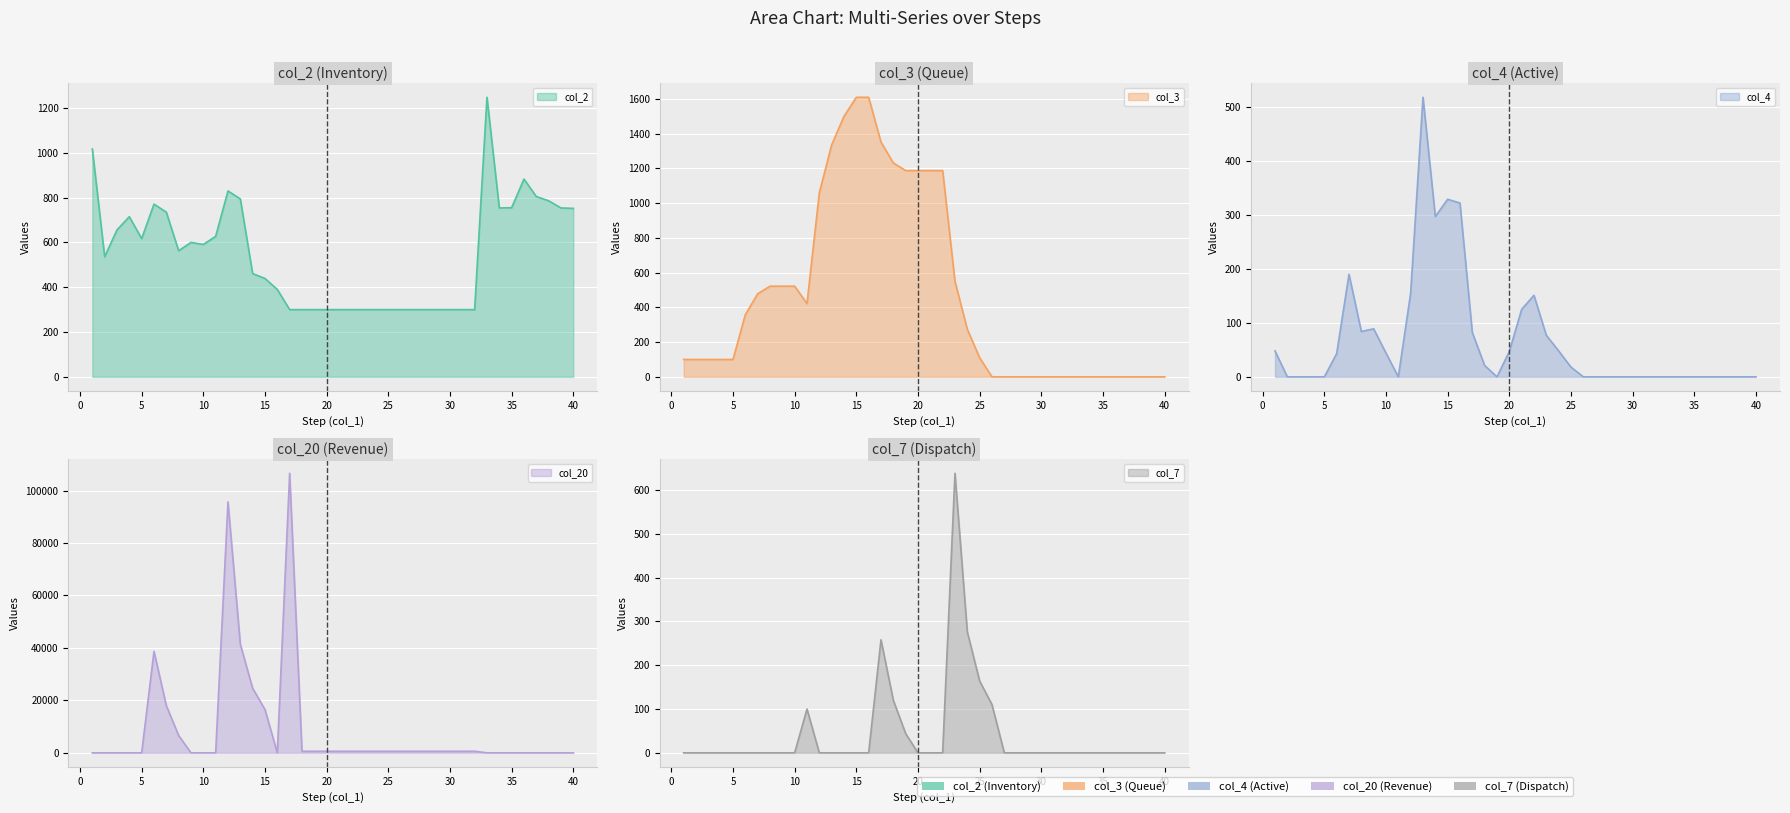

What is the average value of the col_4 series?

67